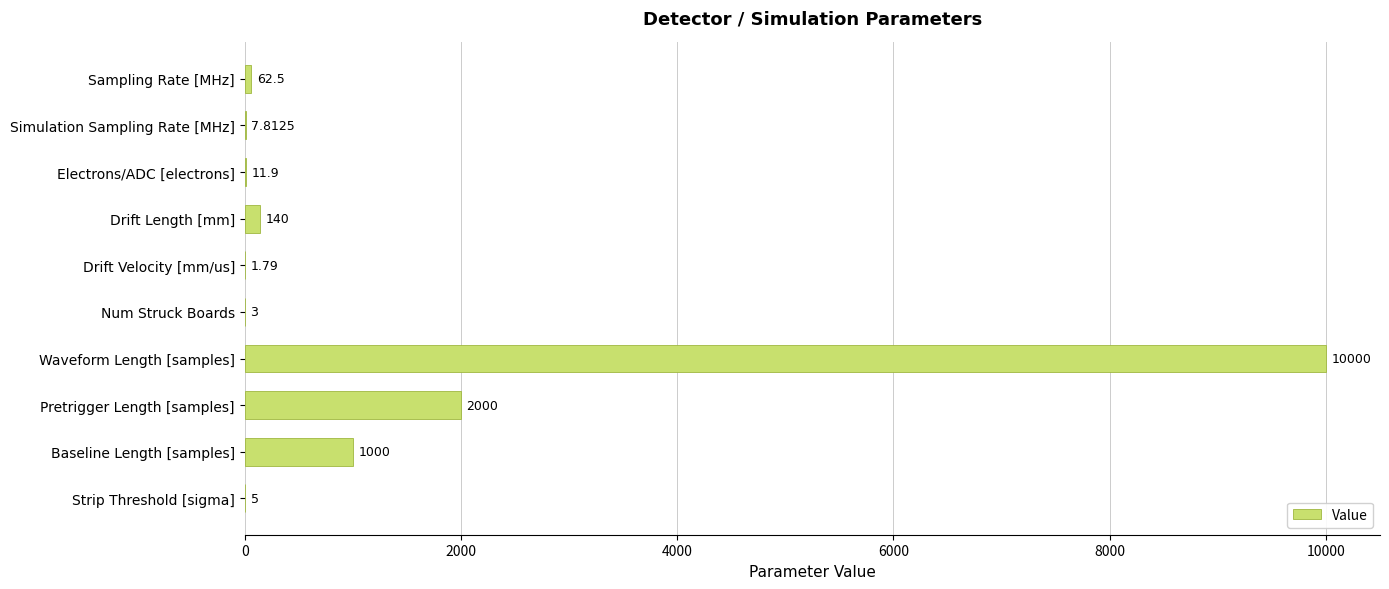

At which category does the chart reach its peak across all series?

Waveform Length [samples]